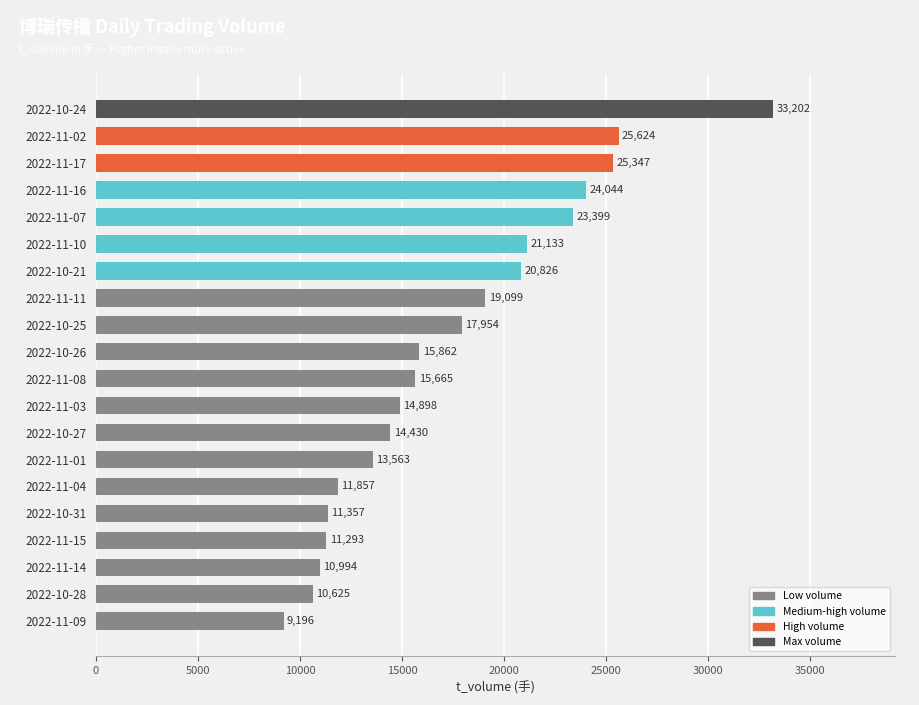

Reading bottom to top, extract all data points from this chart.

2022-11-09=9196	2022-10-28=10625	2022-11-14=10994	2022-11-15=11293	2022-10-31=11357	2022-11-04=11857	2022-11-01=13563	2022-10-27=14430	2022-11-03=14898	2022-11-08=15665	2022-10-26=15862	2022-10-25=17954	2022-11-11=19099	2022-10-21=20826	2022-11-10=21133	2022-11-07=23399	2022-11-16=24044	2022-11-17=25347	2022-11-02=25624	2022-10-24=33202